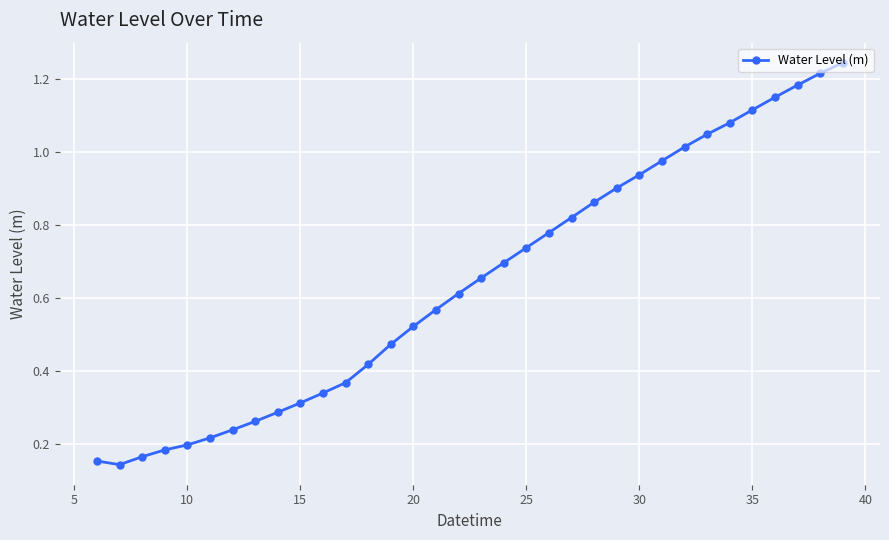

What is the sum of all values?

21.9